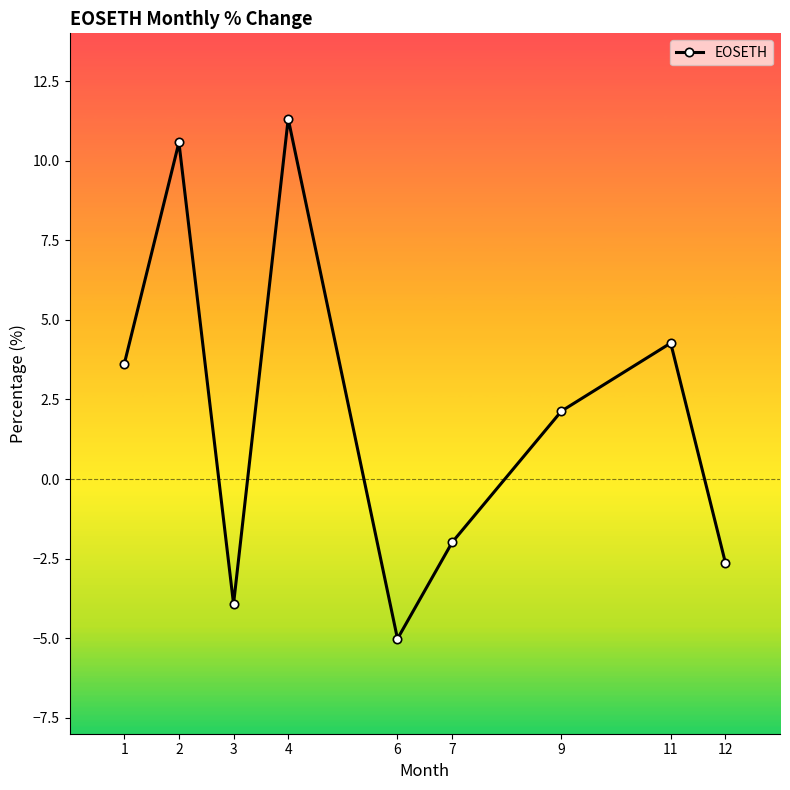

How many points are lower than both their immediate neighbors (excluding endpoints)?

2